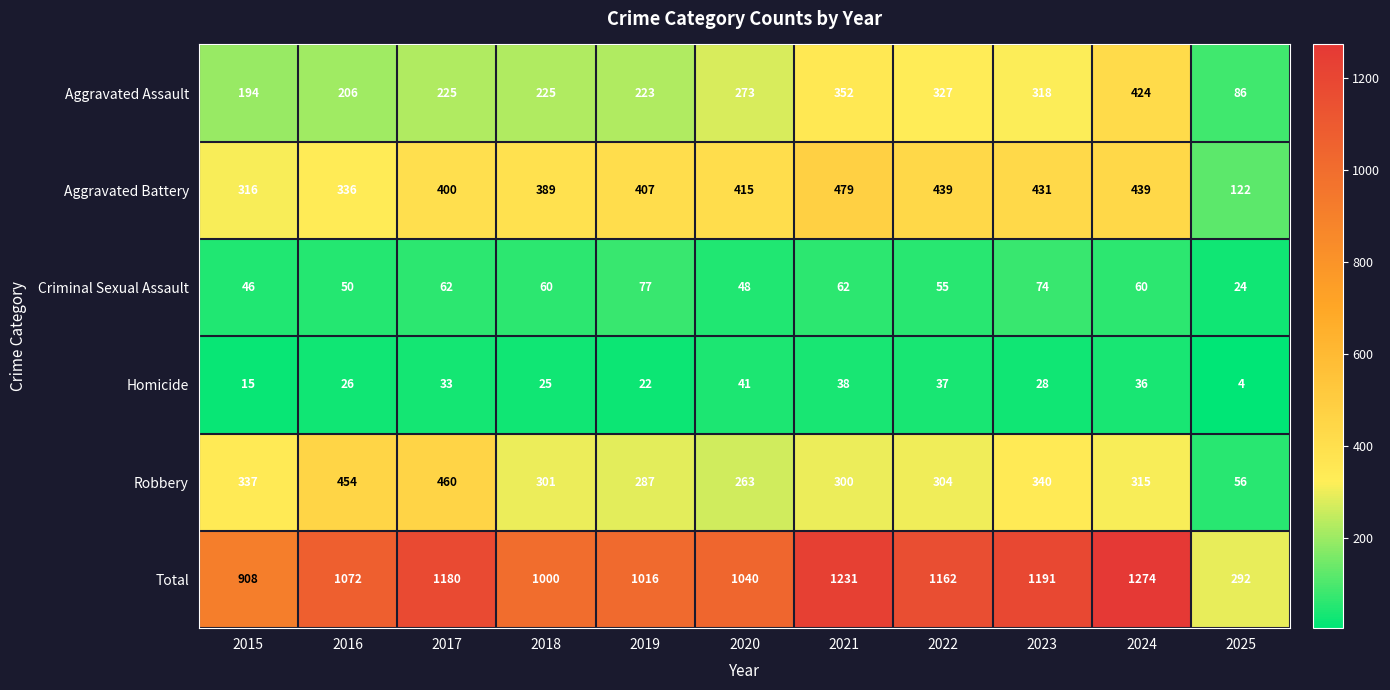

What is the difference between the maximum and second lowest values in the Homicide series?

26